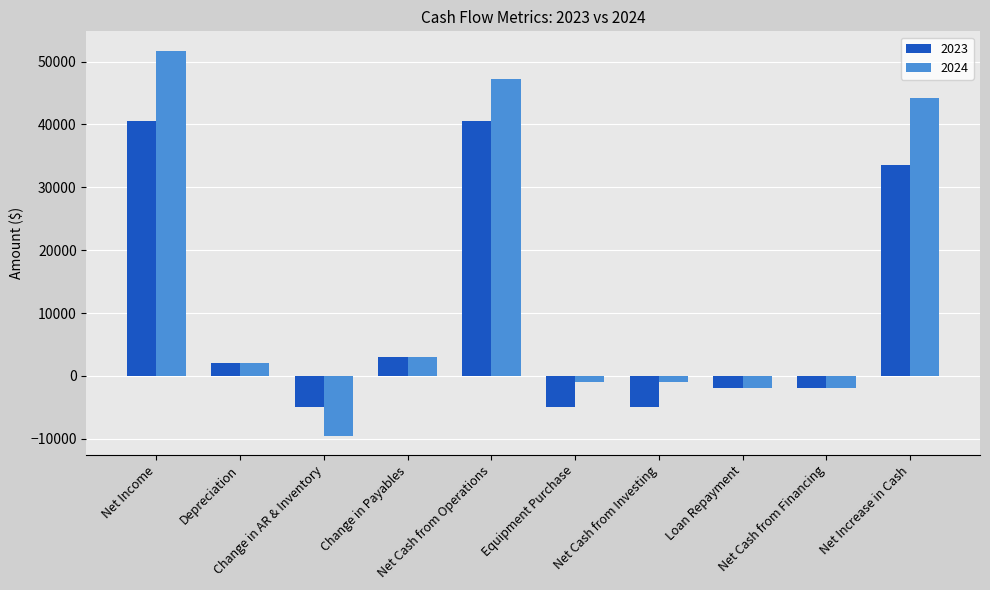

Rank the series by their maximum value, from highest to lowest.

2024, 2023